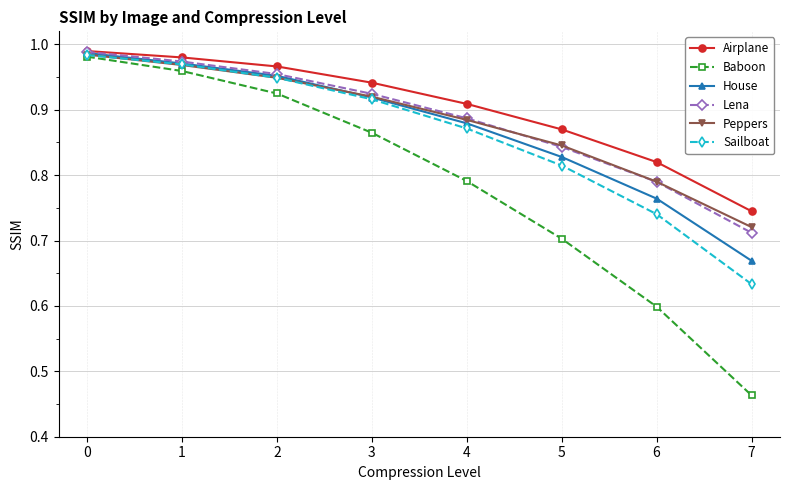

At which label does Sailboat reach its minimum?

7